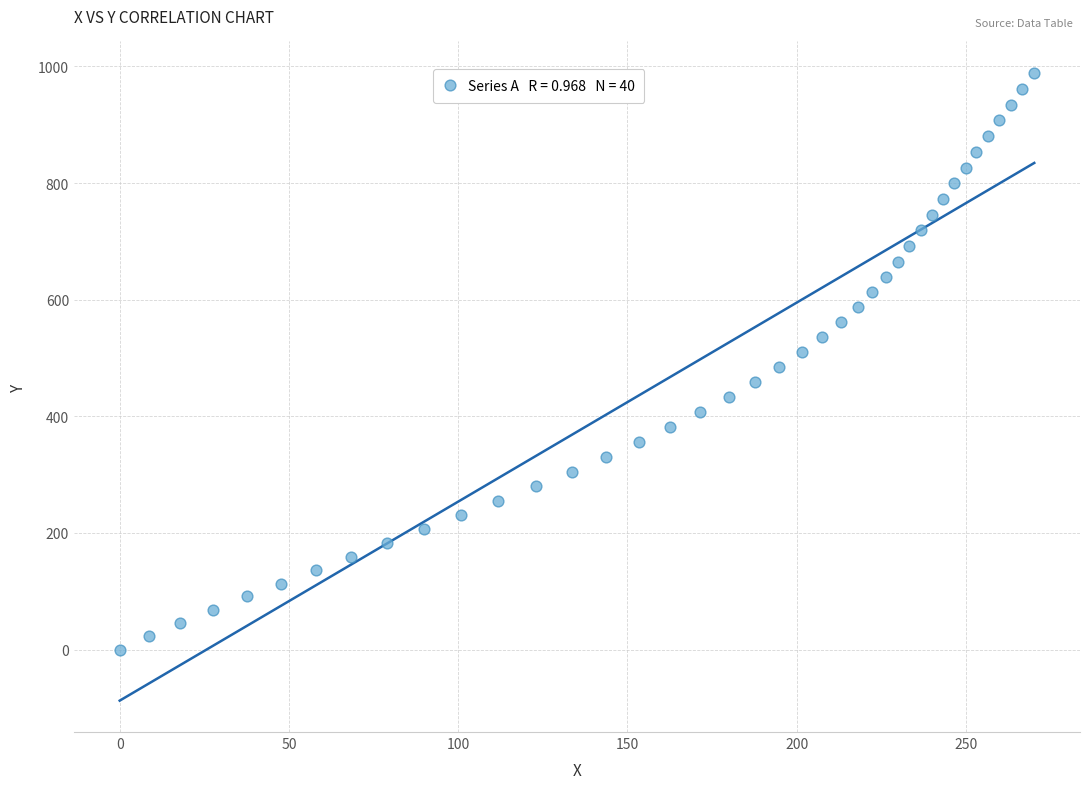

What is the range of Y values (max minus min)?

989.1